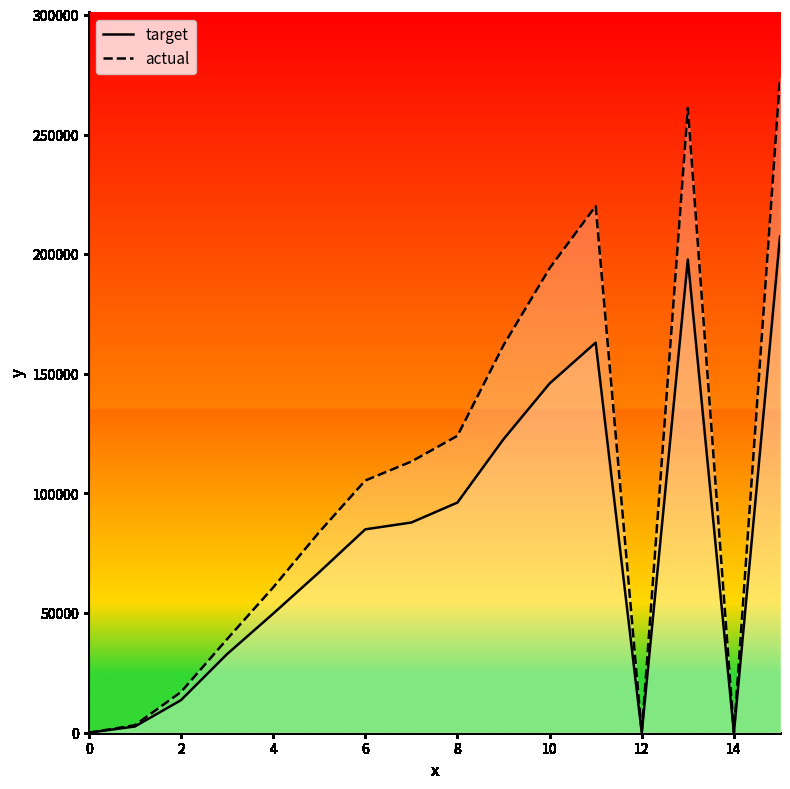

True or false: target and actual intersect in this chart.

False